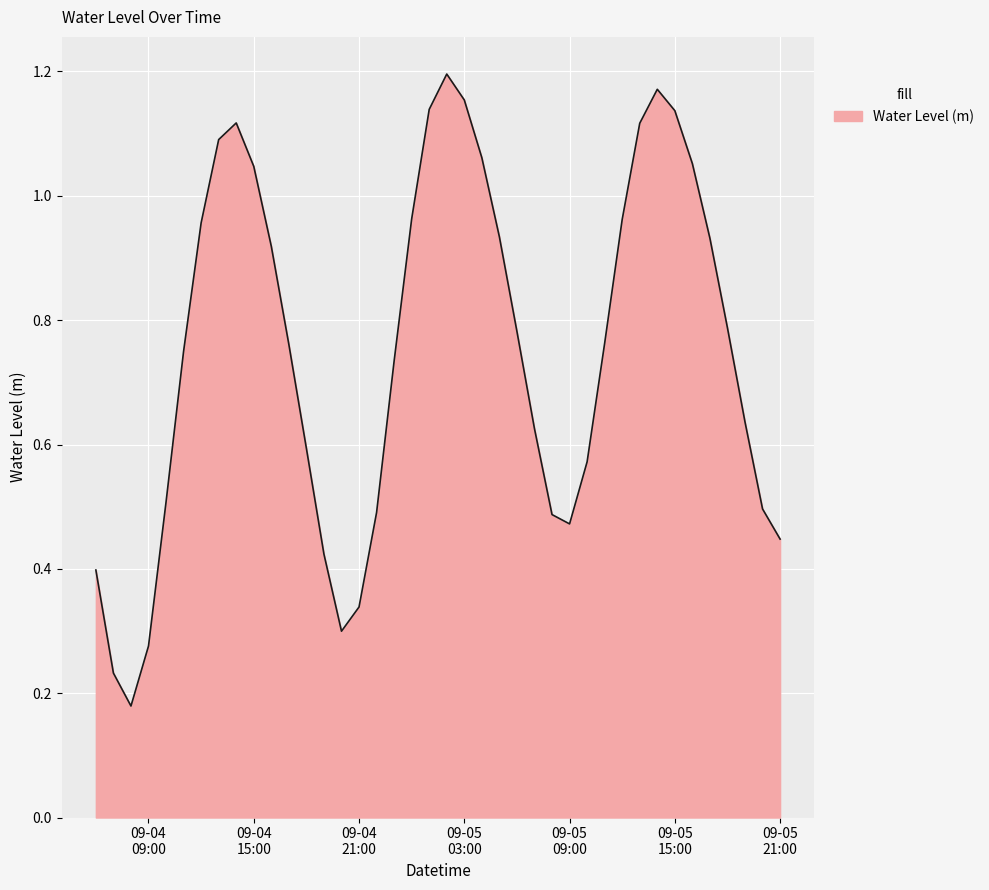

Rank the categories by value from lowest to highest.

2023-09-04 08:00:00, 2023-09-04 07:00:00, 2023-09-04 09:00:00, 2023-09-04 20:00:00, 2023-09-04 21:00:00, 2023-09-04 06:00:00, 2023-09-04 19:00:00, 2023-09-05 21:00:00, 2023-09-05 09:00:00, 2023-09-05 08:00:00, 2023-09-04 22:00:00, 2023-09-05 20:00:00, 2023-09-04 10:00:00, 2023-09-05 10:00:00, 2023-09-04 18:00:00, 2023-09-05 07:00:00, 2023-09-05 19:00:00, 2023-09-04 23:00:00, 2023-09-04 11:00:00, 2023-09-04 17:00:00, 2023-09-05 11:00:00, 2023-09-05 06:00:00, 2023-09-05 18:00:00, 2023-09-04 16:00:00, 2023-09-05 17:00:00, 2023-09-05 05:00:00, 2023-09-04 12:00:00, 2023-09-05 12:00:00, 2023-09-05 00:00:00, 2023-09-04 15:00:00, 2023-09-05 16:00:00, 2023-09-05 04:00:00, 2023-09-04 13:00:00, 2023-09-05 13:00:00, 2023-09-04 14:00:00, 2023-09-05 15:00:00, 2023-09-05 01:00:00, 2023-09-05 03:00:00, 2023-09-05 14:00:00, 2023-09-05 02:00:00